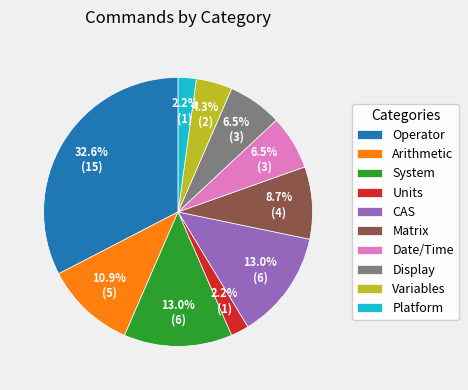

How many segments does this pie chart have?

10